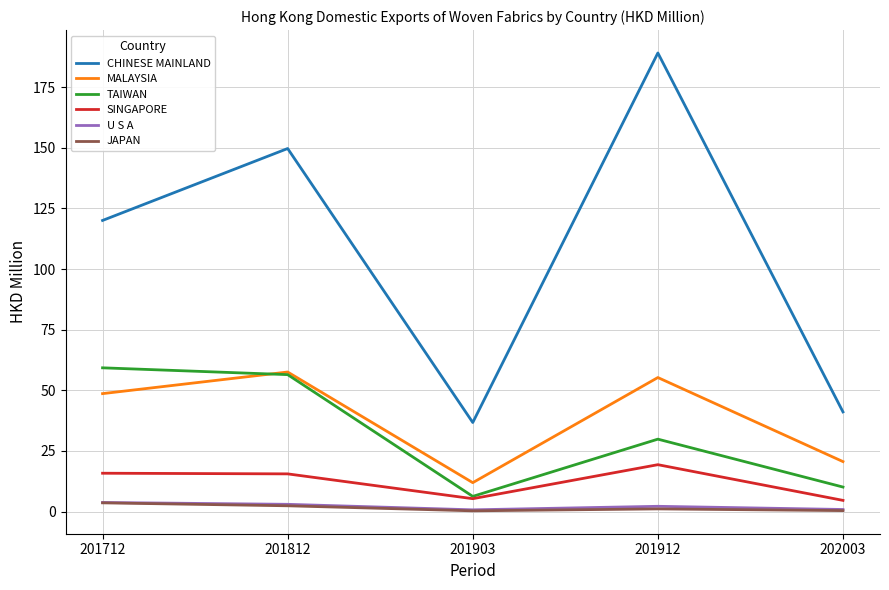

True or false: JAPAN and TAIWAN cross at least once.

False